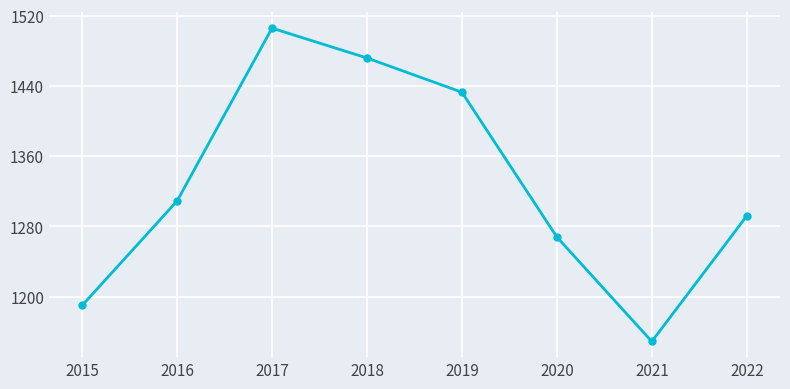

Rank the categories by value from highest to lowest.

2017, 2018, 2019, 2016, 2022, 2020, 2015, 2021